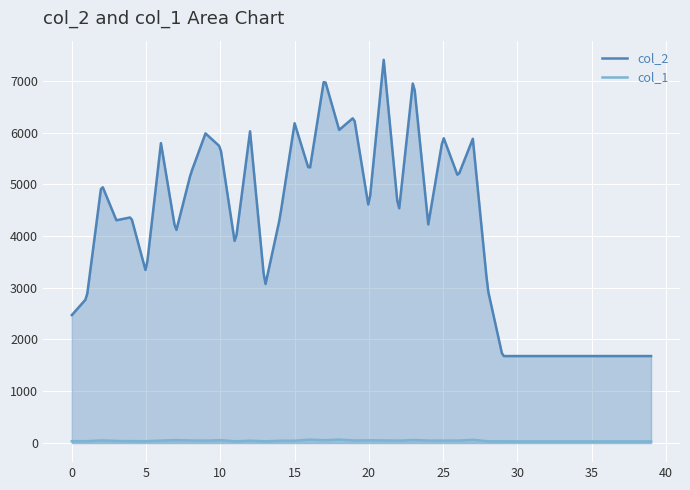

True or false: col_2 and col_1 cross at least once.

False